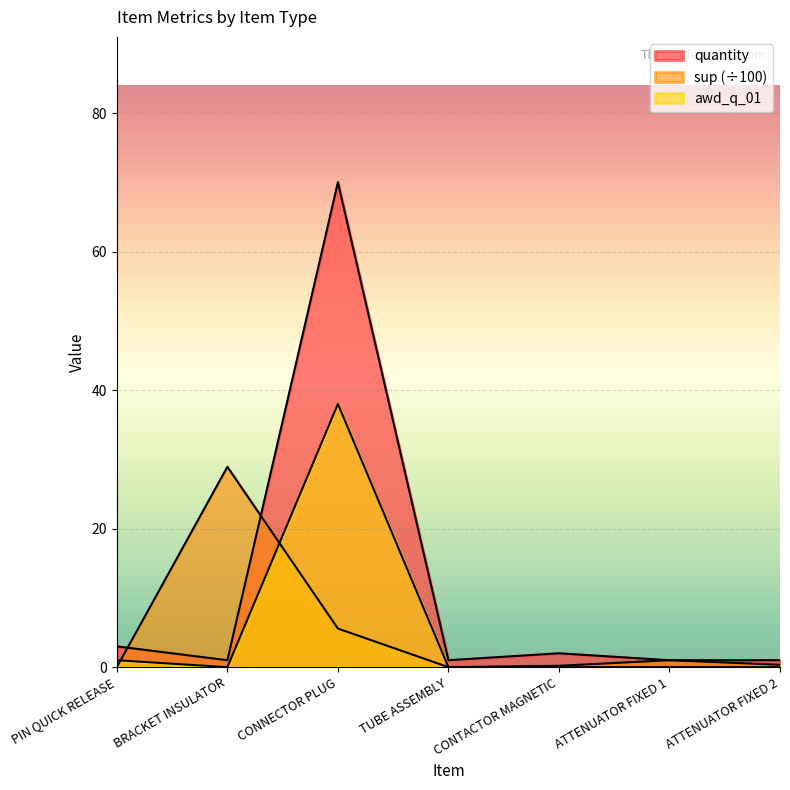

Reading left to right, list all the values displayed in this chart.

quantity: PIN QUICK RELEASE=3.0	BRACKET INSULATOR=1.0	CONNECTOR PLUG=70.0	TUBE ASSEMBLY=1.0	CONTACTOR MAGNETIC=2.0	ATTENUATOR FIXED 1=1.0	ATTENUATOR FIXED 2=1.0
sup: PIN QUICK RELEASE=0.0	BRACKET INSULATOR=28.9	CONNECTOR PLUG=5.6	TUBE ASSEMBLY=0.0	CONTACTOR MAGNETIC=0.2	ATTENUATOR FIXED 1=1.0	ATTENUATOR FIXED 2=0.3
awd_q_01: PIN QUICK RELEASE=1.0	BRACKET INSULATOR=0.0	CONNECTOR PLUG=38.0	TUBE ASSEMBLY=0.0	CONTACTOR MAGNETIC=0.0	ATTENUATOR FIXED 1=0.0	ATTENUATOR FIXED 2=0.0